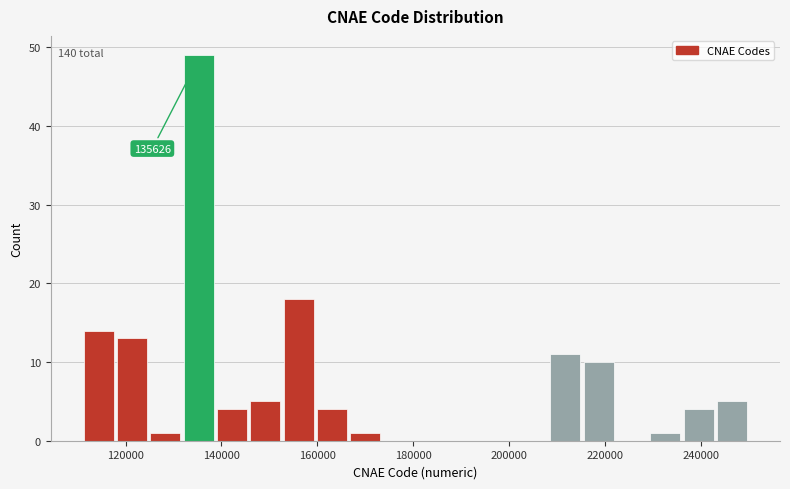

Around what value on the x-axis is the tallest bar? Give the approximate position of its centre, as read against the axis.

136000